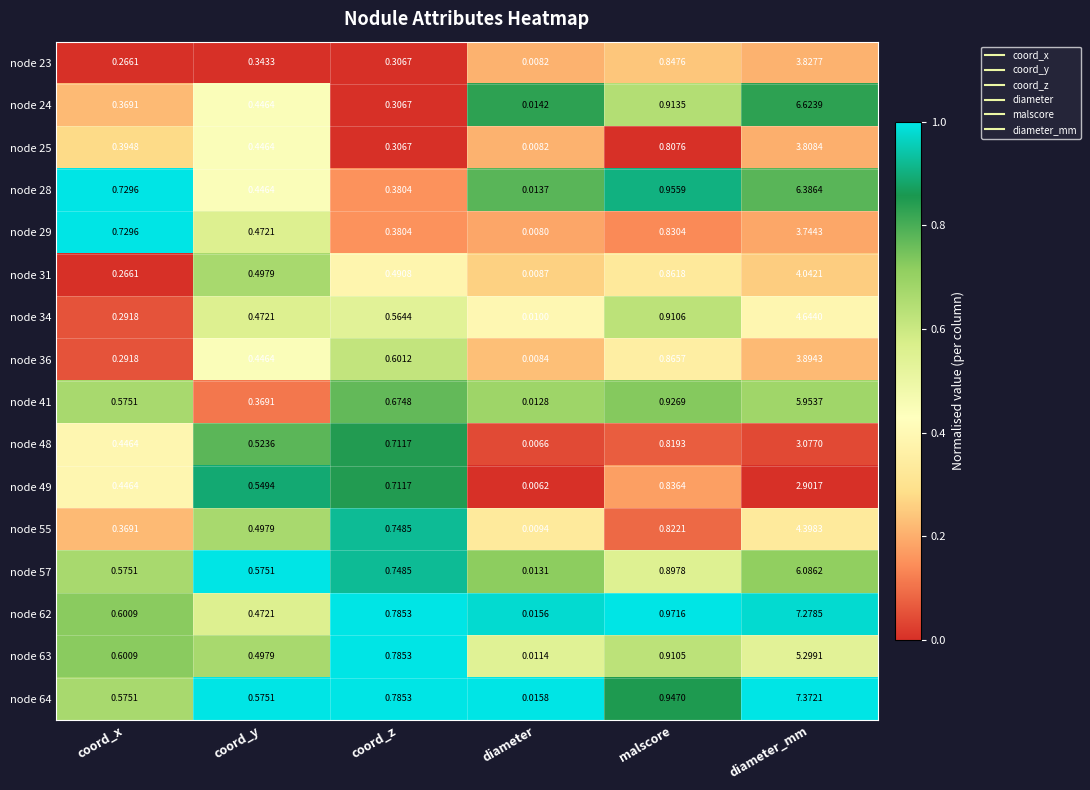

Which category has the highest value in the node 62 series?

diameter_mm